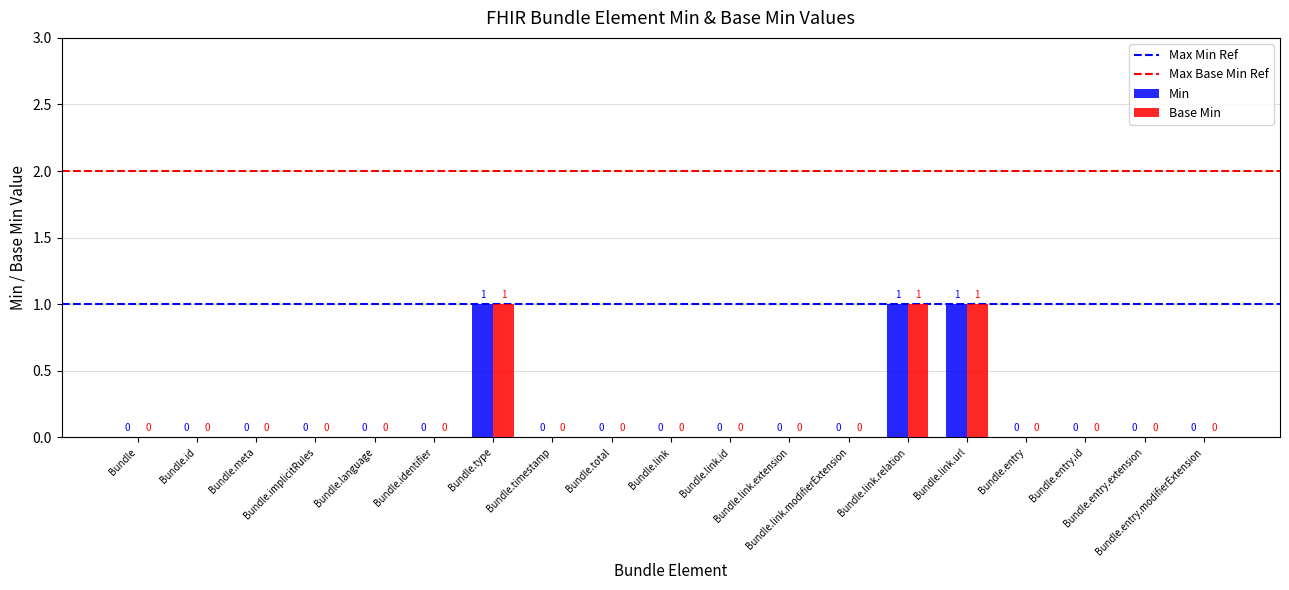

How many Base Min values are between 0 and 1?

19